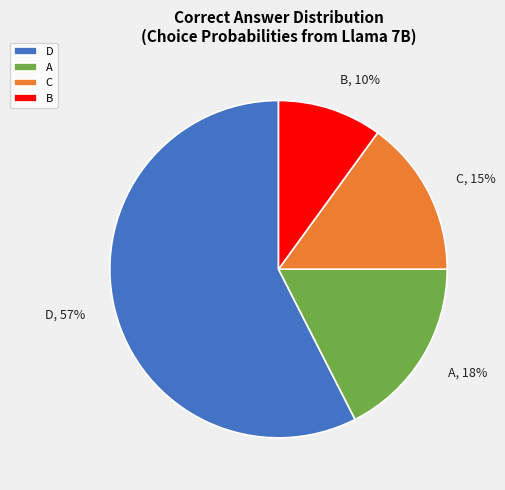

The C slice represents 15% of the pie. True or false?

True